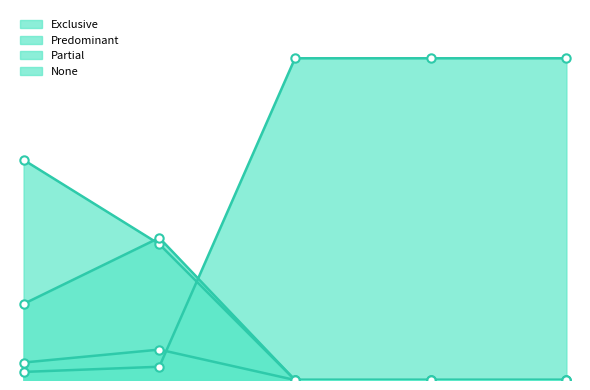

True or false: Exclusive has more than 2 points higher than both neighbors.

False